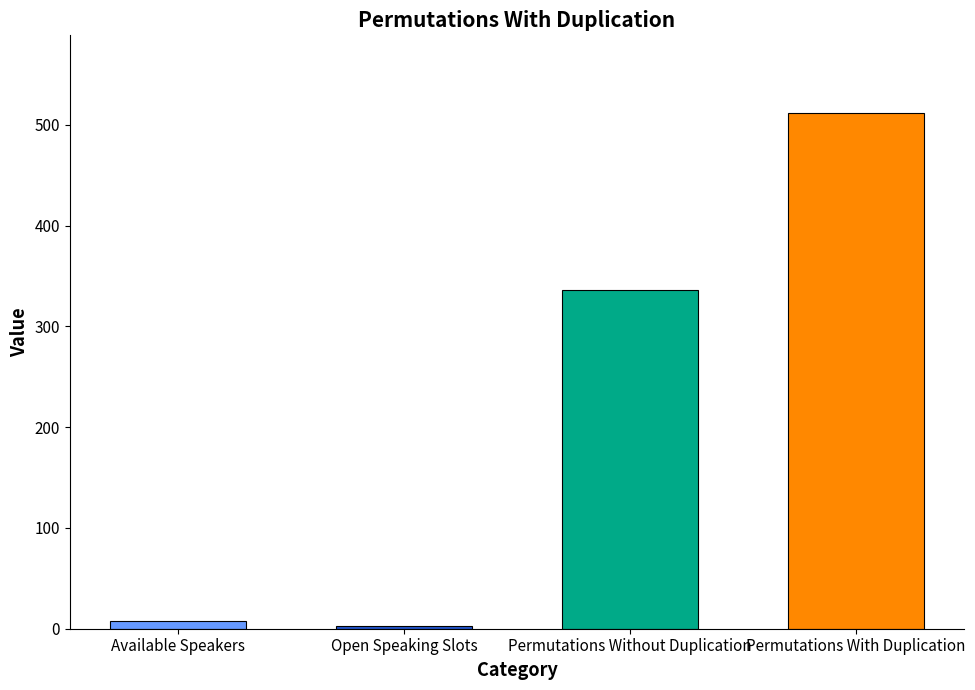

Reading left to right, transcribe all the data shown in this chart.

8	3	336	512